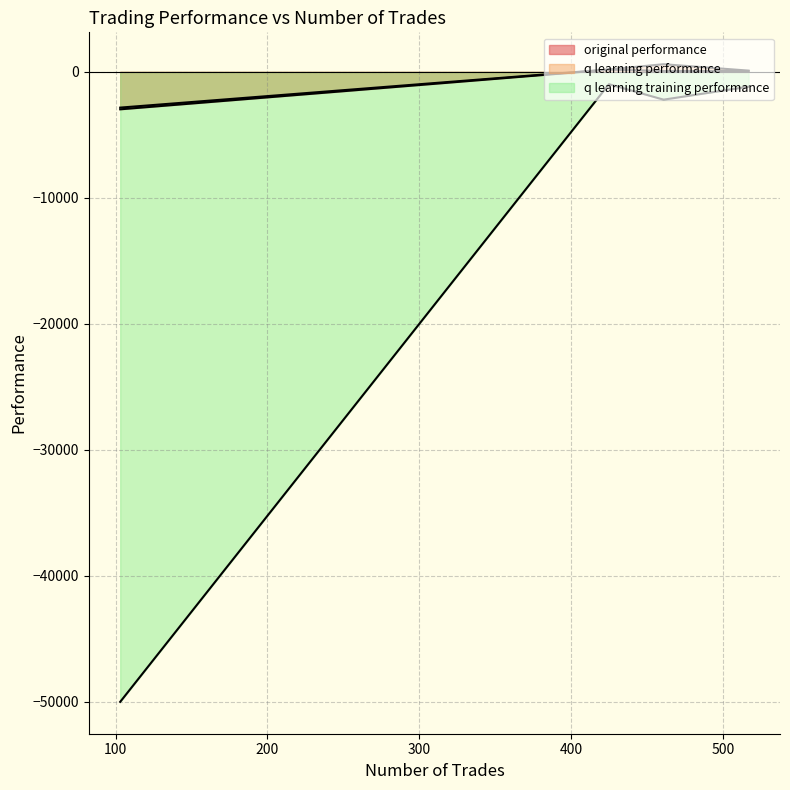

Reading left to right, transcribe all the data shown in this chart.

original performance: 517=67.6	461=70.2	425=176.8	103=-2972.6
q learning performance: 517=98.9	461=607.2	425=193.7	103=-2836.5
q learning training performance: 517=-1176.4	461=-2205.7	425=-979.2	103=-50000.0